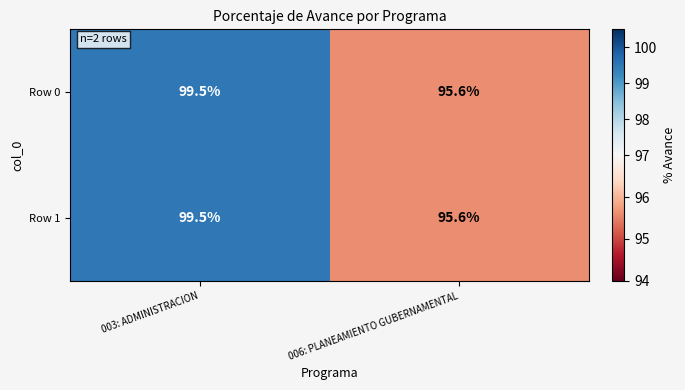

True or false: Row 0 has a value of 50.9 at 003: ADMINISTRACION.

False